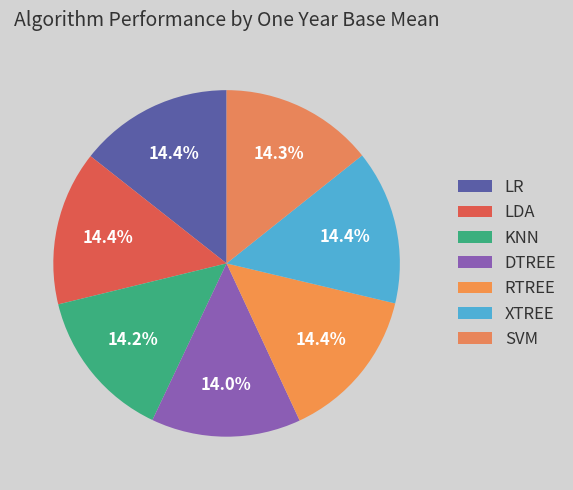

What is the smallest slice in the pie chart?

DTREE